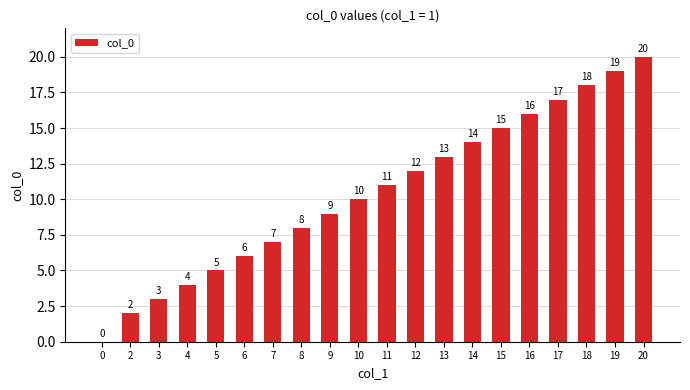

Between 3 and 7, which is larger?

7